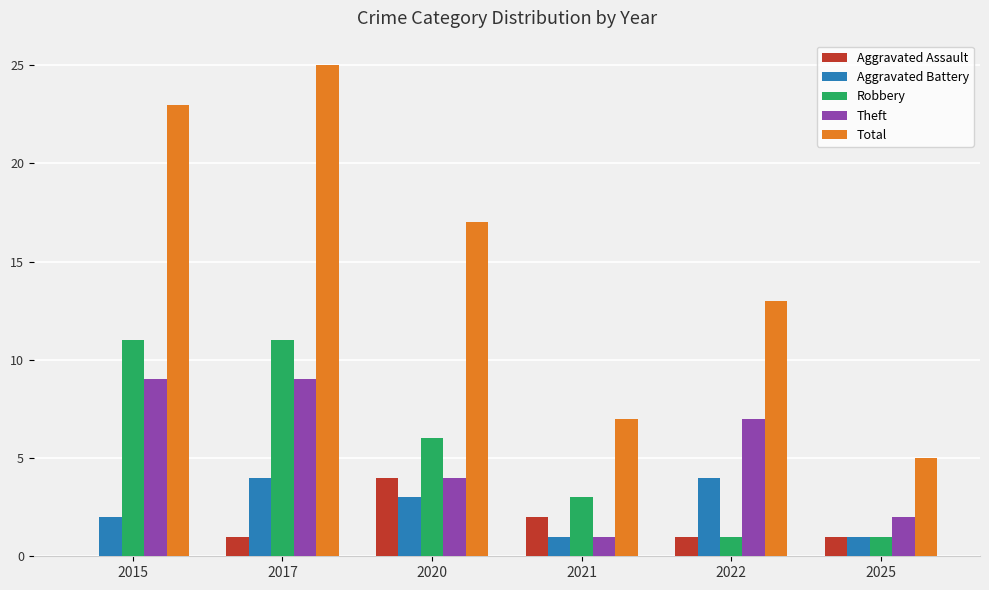

What is the maximum value shown in the chart?

25